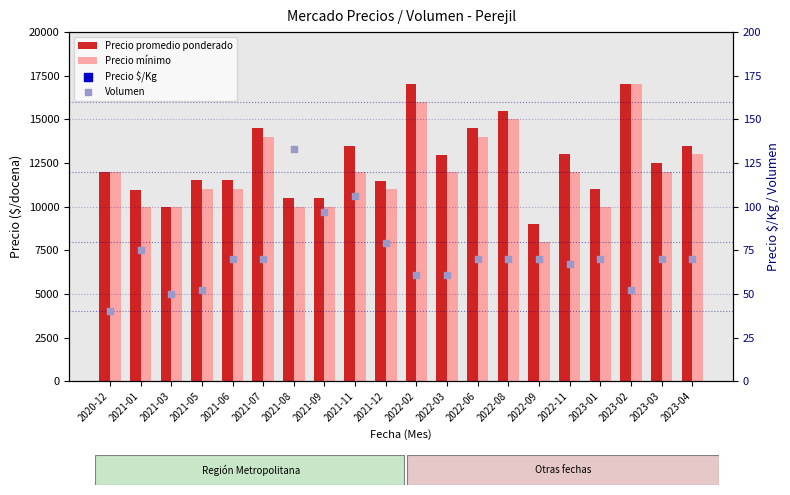

Which series has the widest spread of Y values?

Precio mínimo